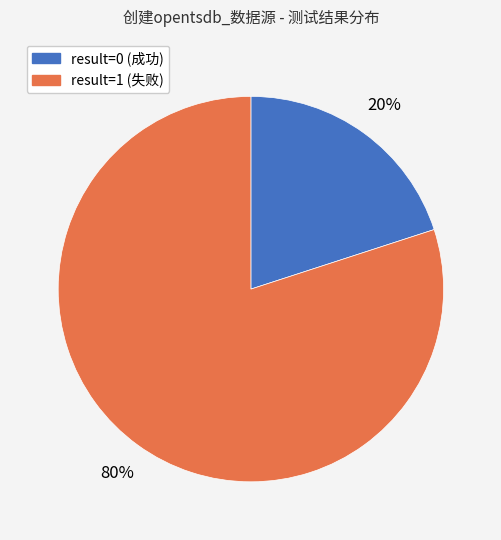

What is the smallest slice in the pie chart?

result=0 (成功)